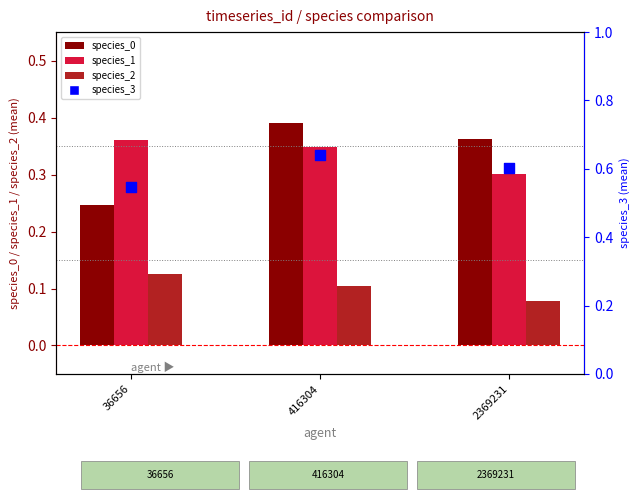

Which series contains the lowest Y value?

species_2